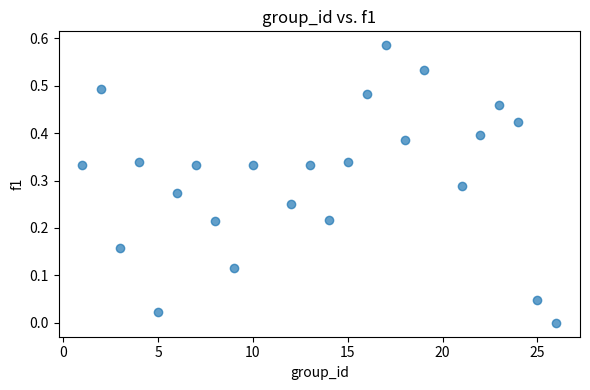

What is the range of X values (max minus min)?

25.0